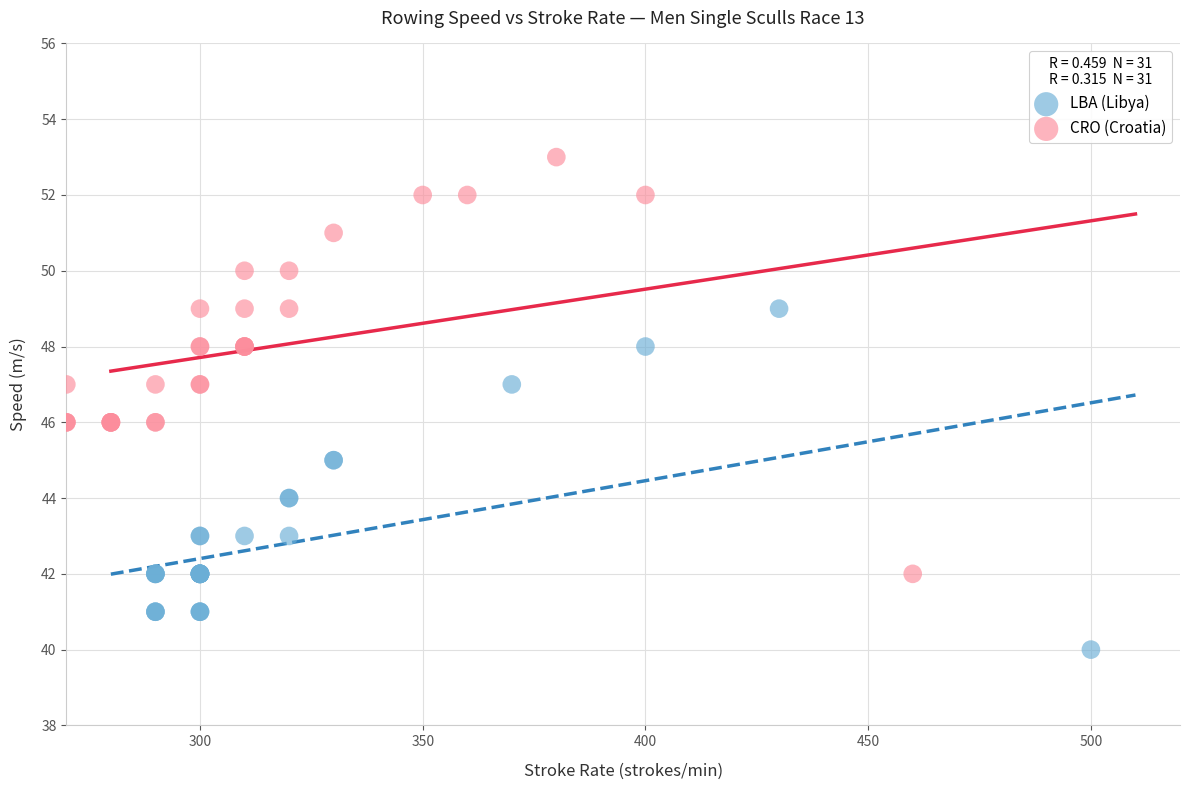

Which series has the widest spread of Y values?

CRO (Croatia)